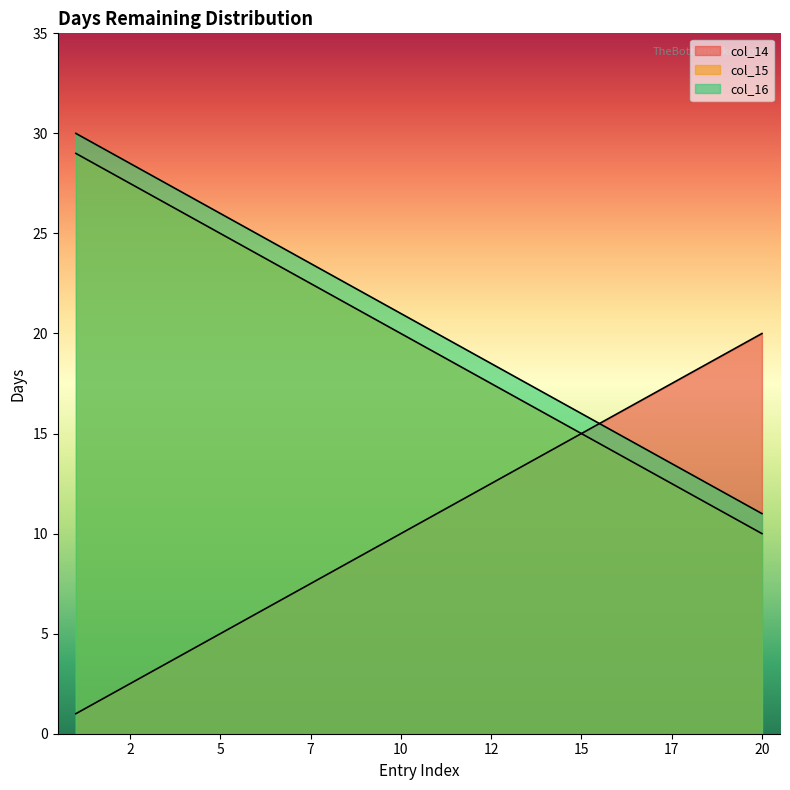

Does the chart display data point markers on the line(s)?

No